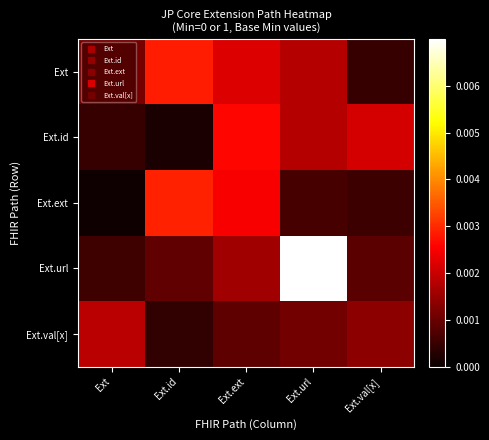

At which category is the sum across all series the highest?

Ext.url